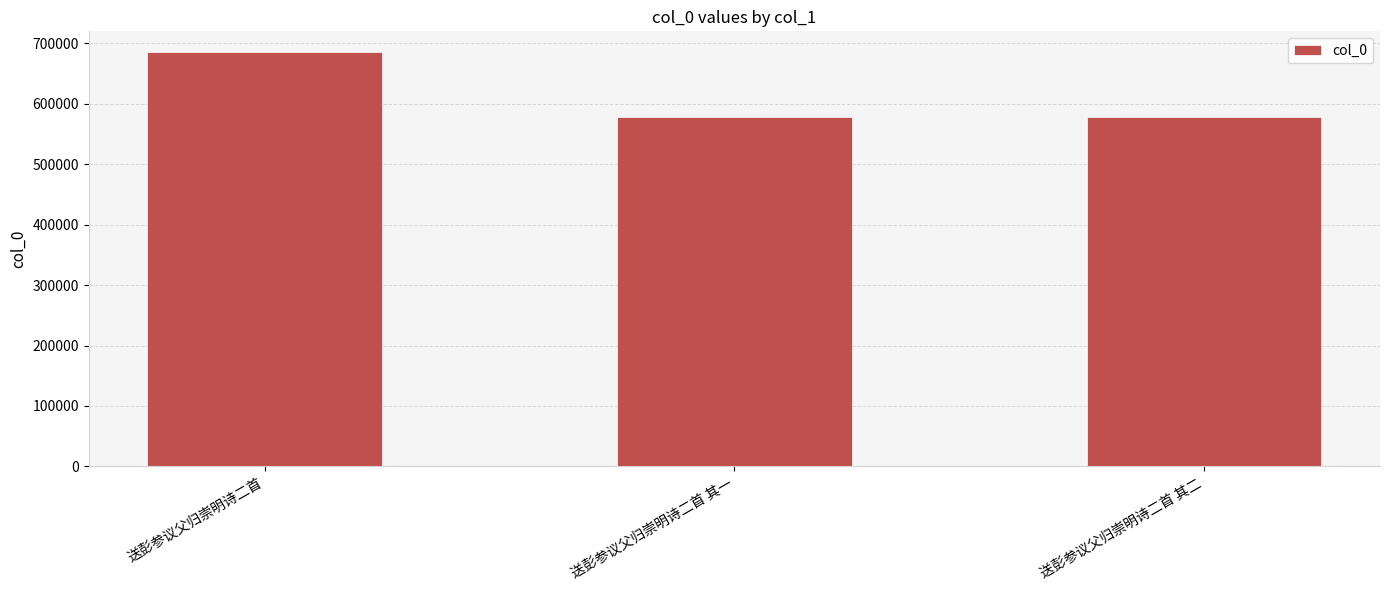

Does the chart contain stacked bars?

No